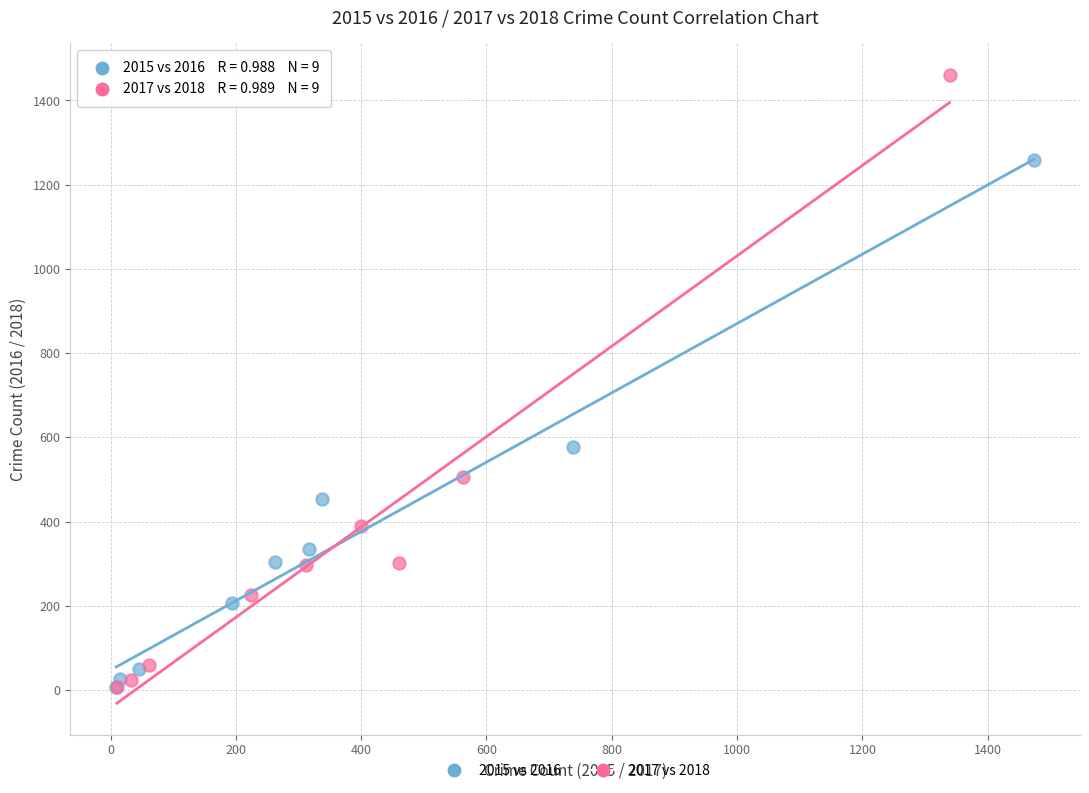

Which series reaches the maximum Y coordinate?

2017 vs 2018